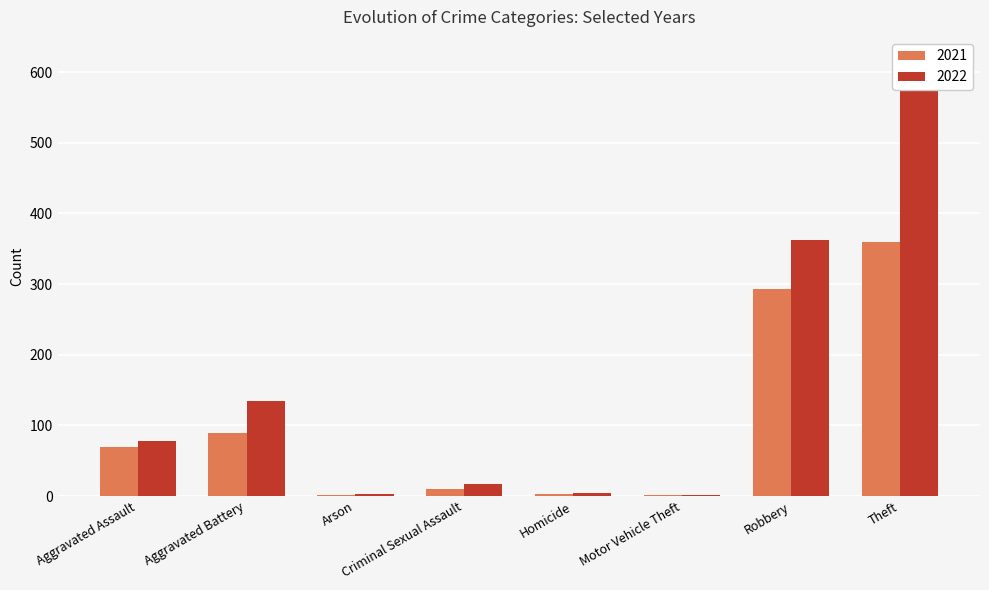

How many bars are there in each group?

2